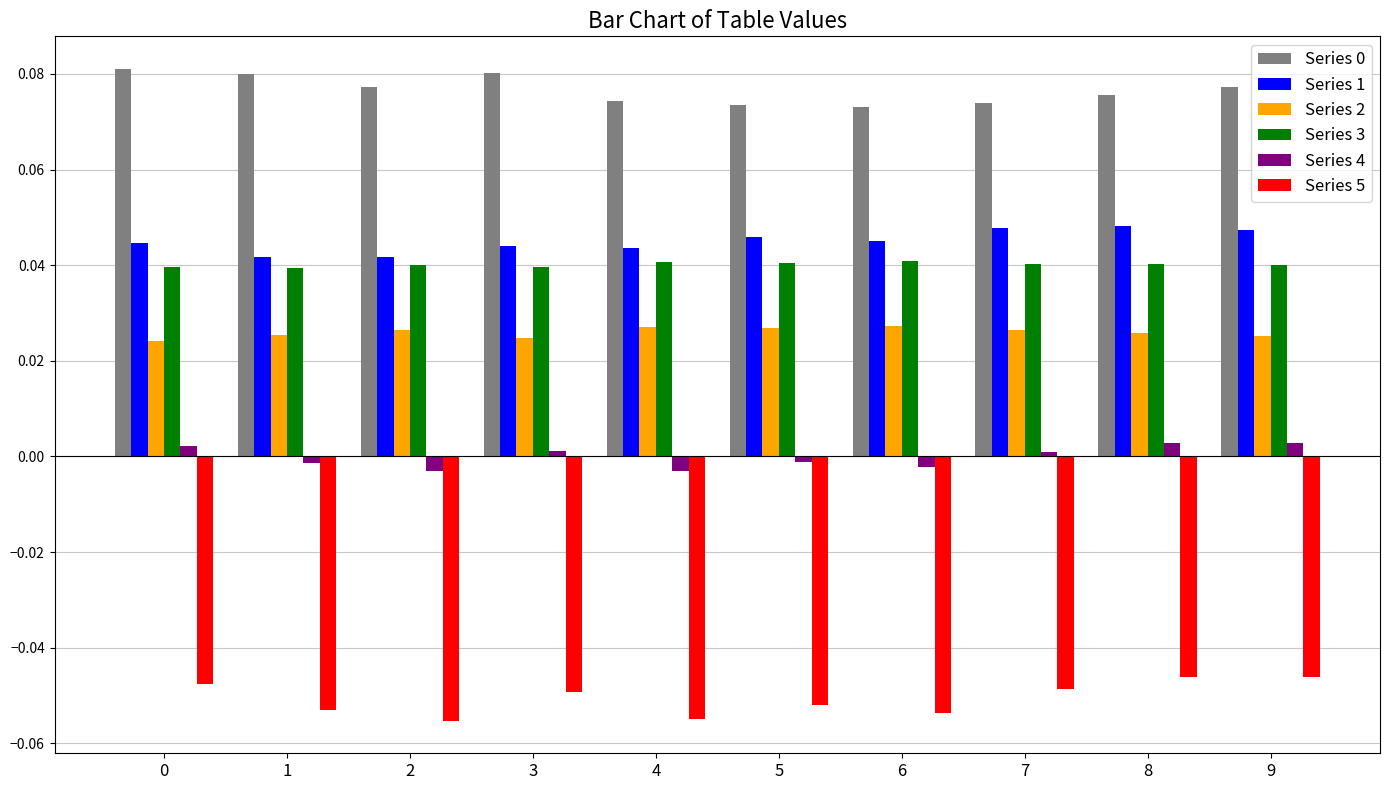

Is the value of Series 3 at 1 greater than the value of Series 2 at 2?

Yes